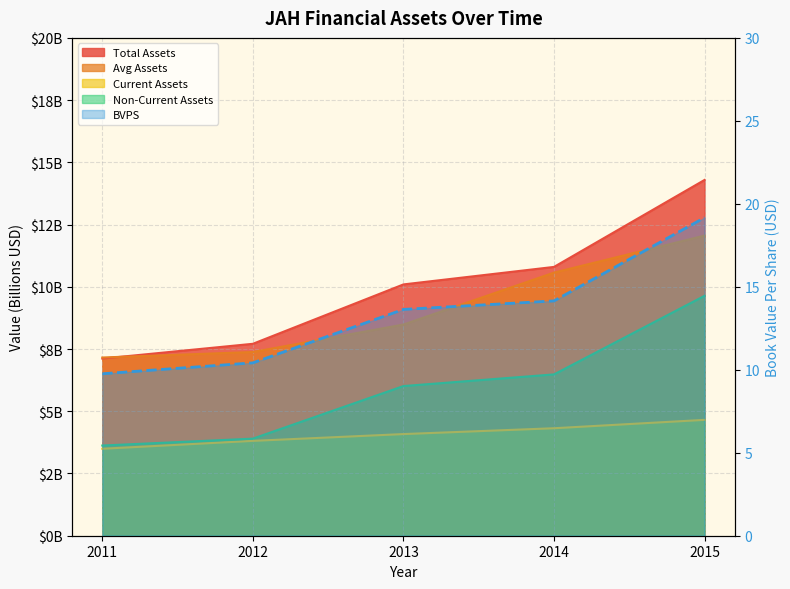

Where does the bvps series first go above 13?

2013